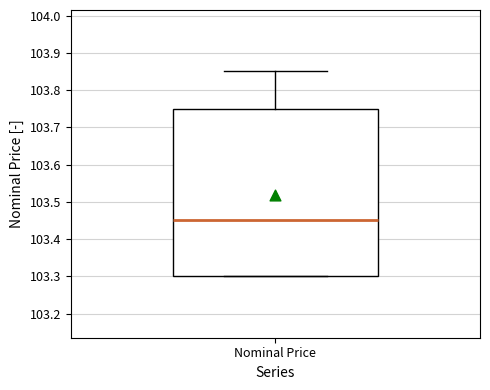

Transcribe this box plot: give where the median line is, the range the box spans, and where the two whiskers end, as read against the y-axis. The values are not printed on the chart, so give them approximately, as read against the axis.

median 103.45, box 103.30 to 103.75, whiskers 103.30 to 103.85